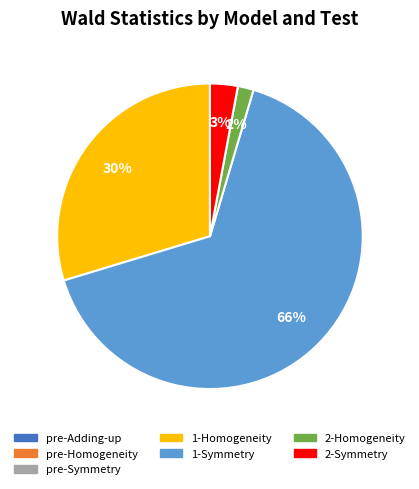

Does any single category account for the majority?

Yes